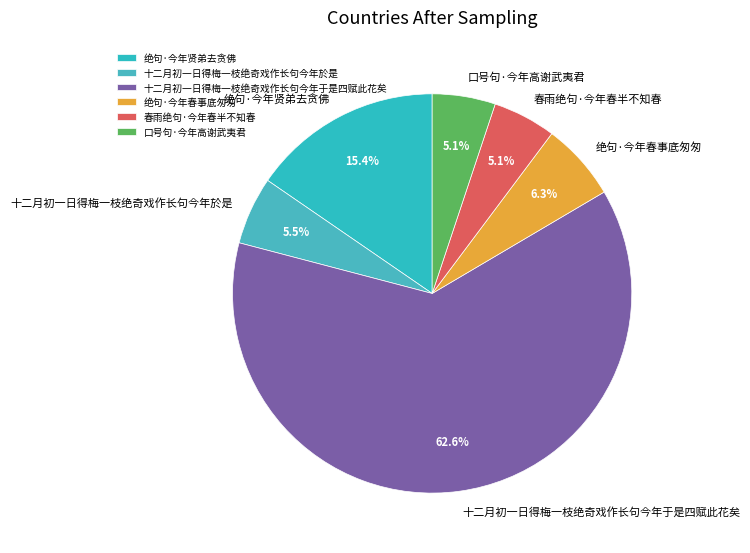

How many segments does this pie chart have?

6